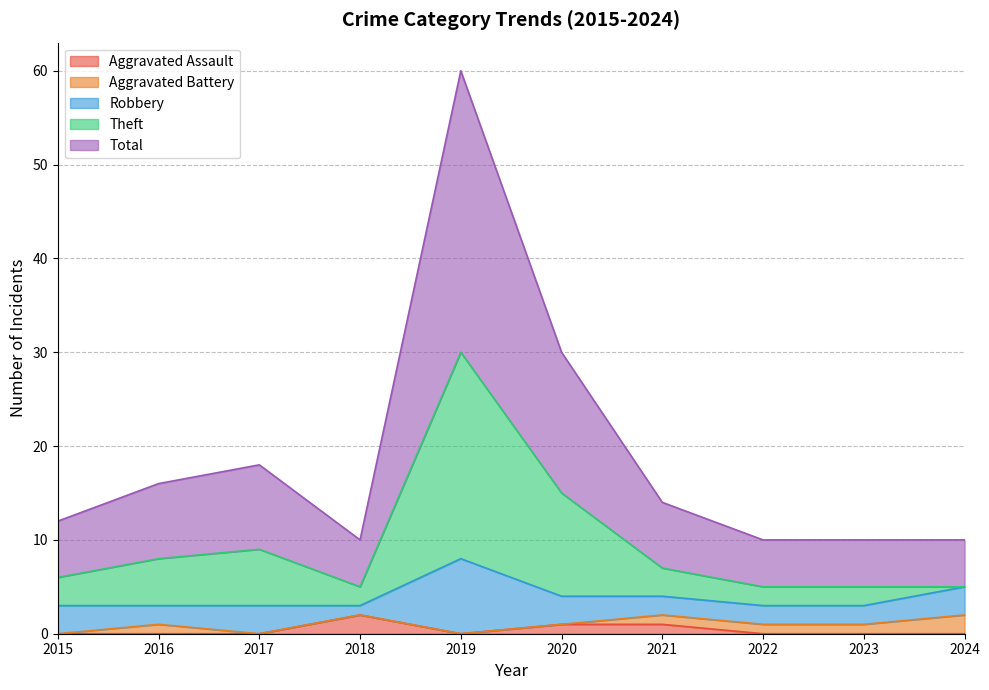

At which label is Theft closest to 17?

2020